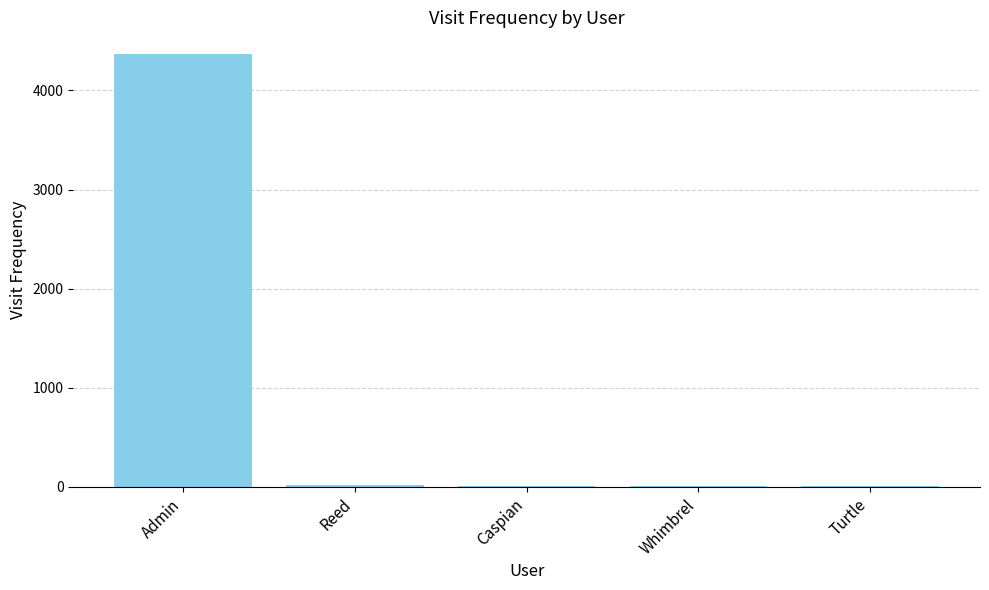

Which label corresponds to the largest value in the chart?

Admin